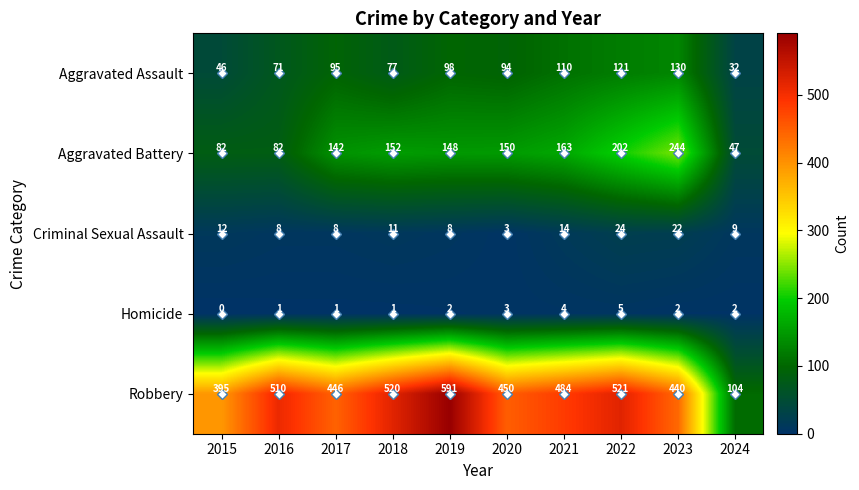

Rank the series by their maximum value, from highest to lowest.

Robbery, Aggravated Battery, Aggravated Assault, Criminal Sexual Assault, Homicide